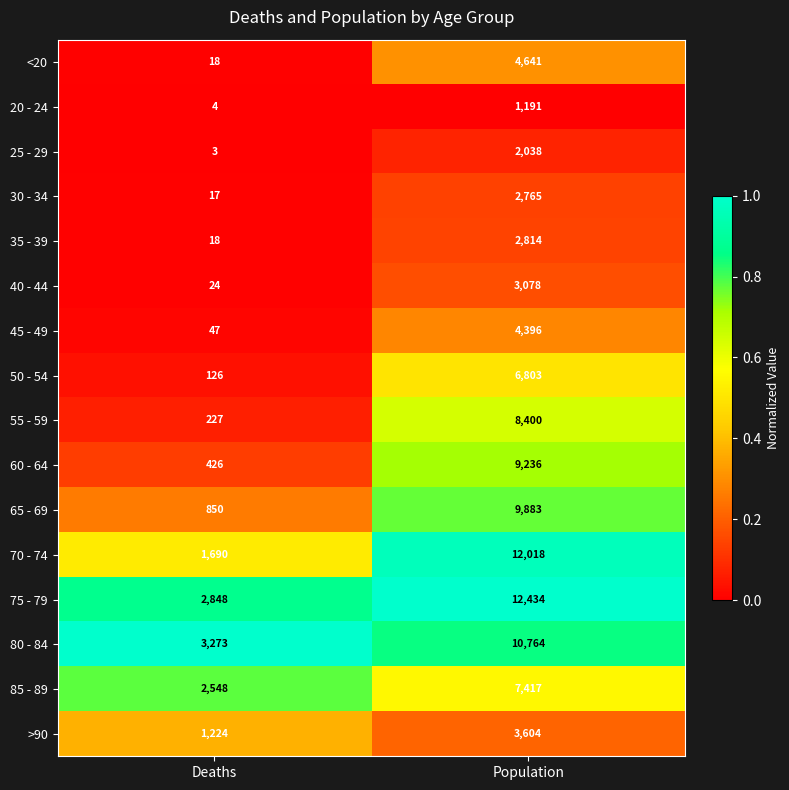

Rank the series by their maximum value, from highest to lowest.

75 - 79, 70 - 74, 80 - 84, 65 - 69, 60 - 64, 55 - 59, 85 - 89, 50 - 54, <20, 45 - 49, >90, 40 - 44, 35 - 39, 30 - 34, 25 - 29, 20 - 24